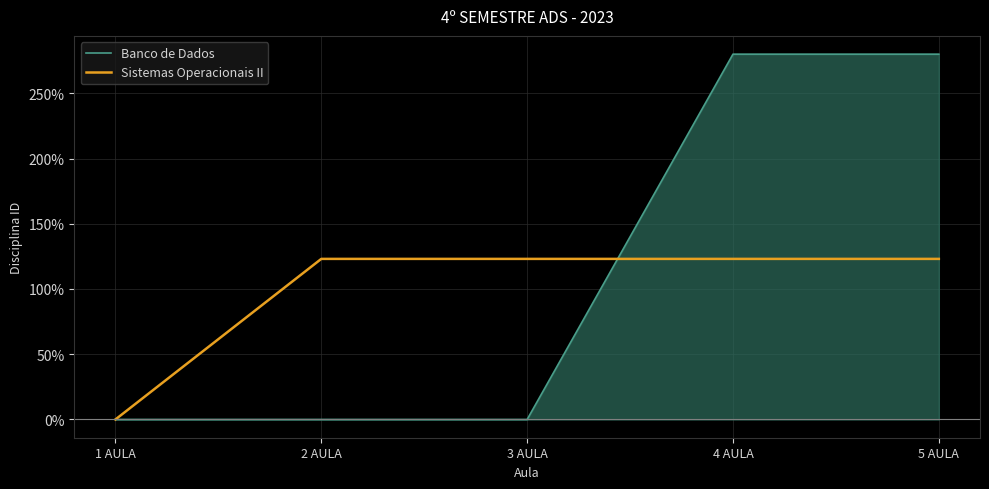

What is the difference between the maximum and minimum values in the Banco de Dados series?

280.0